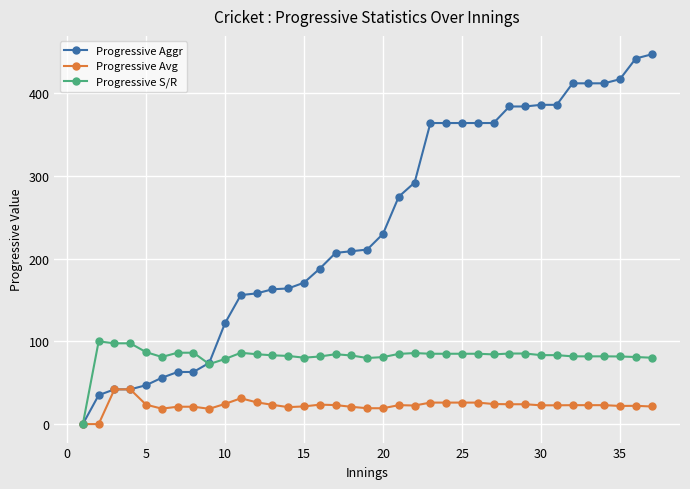

How many lines are shown in the chart?

3